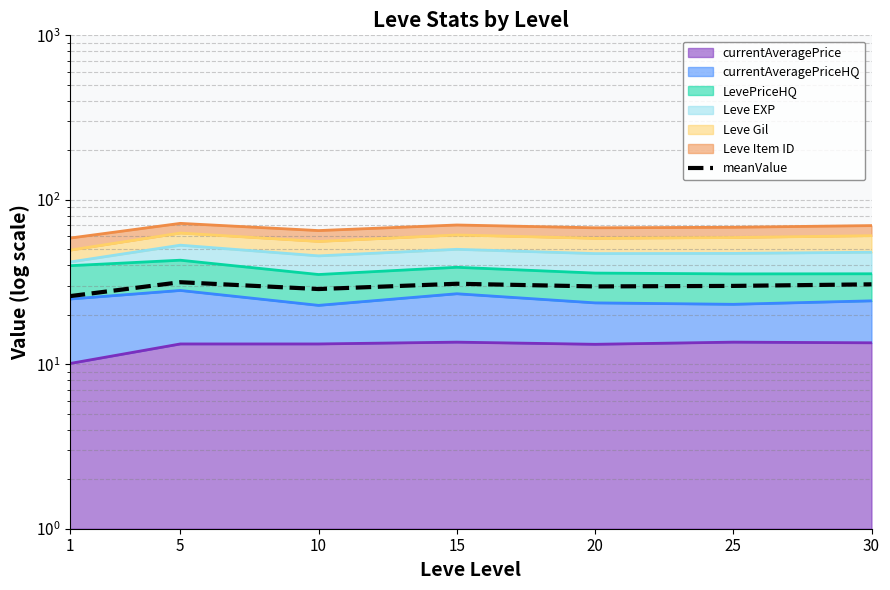

What is the sum of the values at 20 and 10?

58.4